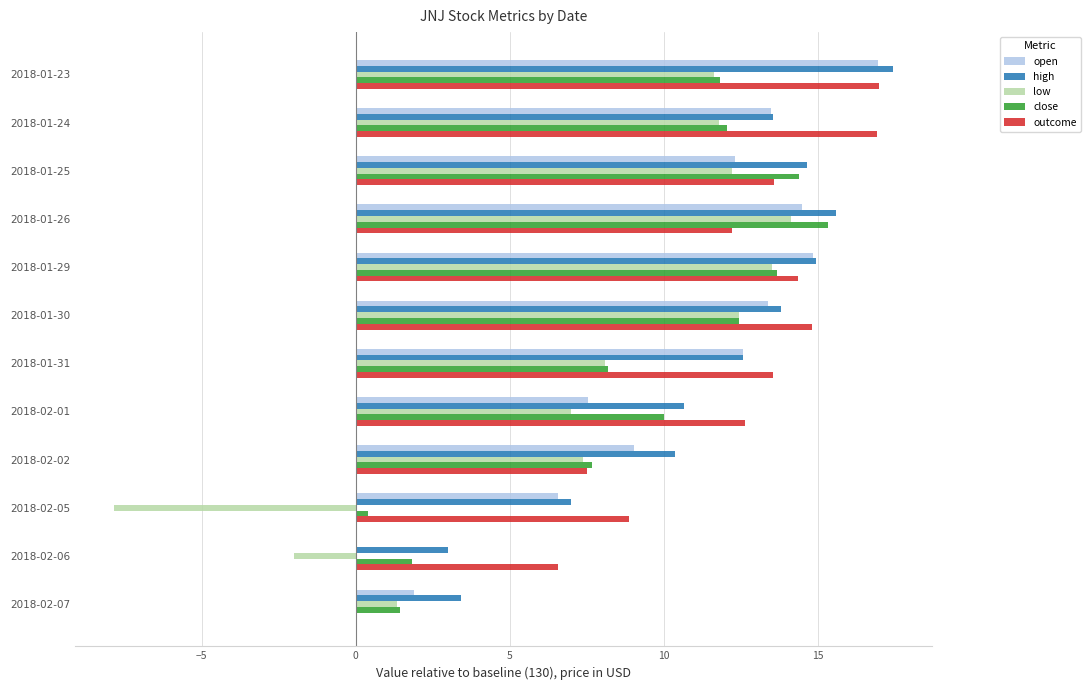

The close series shows 6.4 at 2018-01-25. True or false?

False